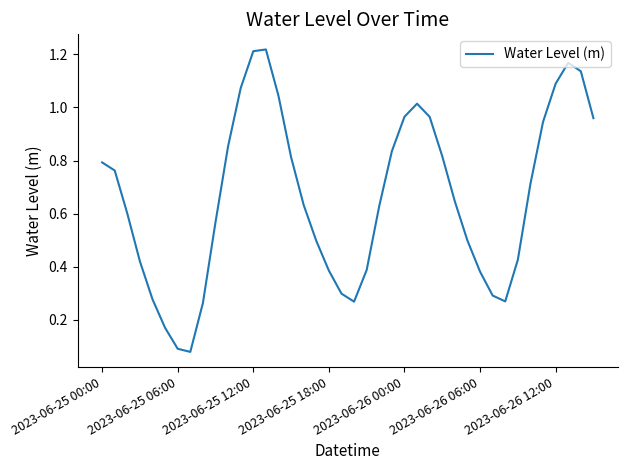

How many lines are shown in the chart?

1